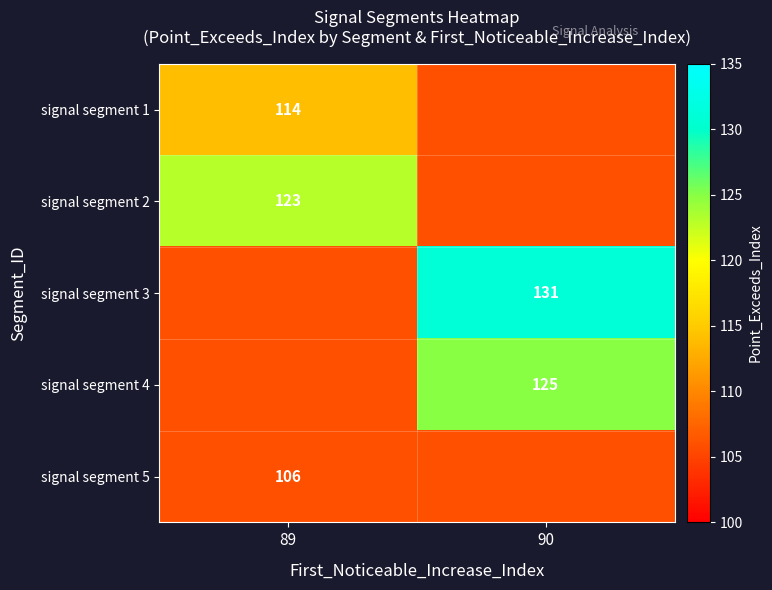

At how many categories does at least one series exceed 129?

1